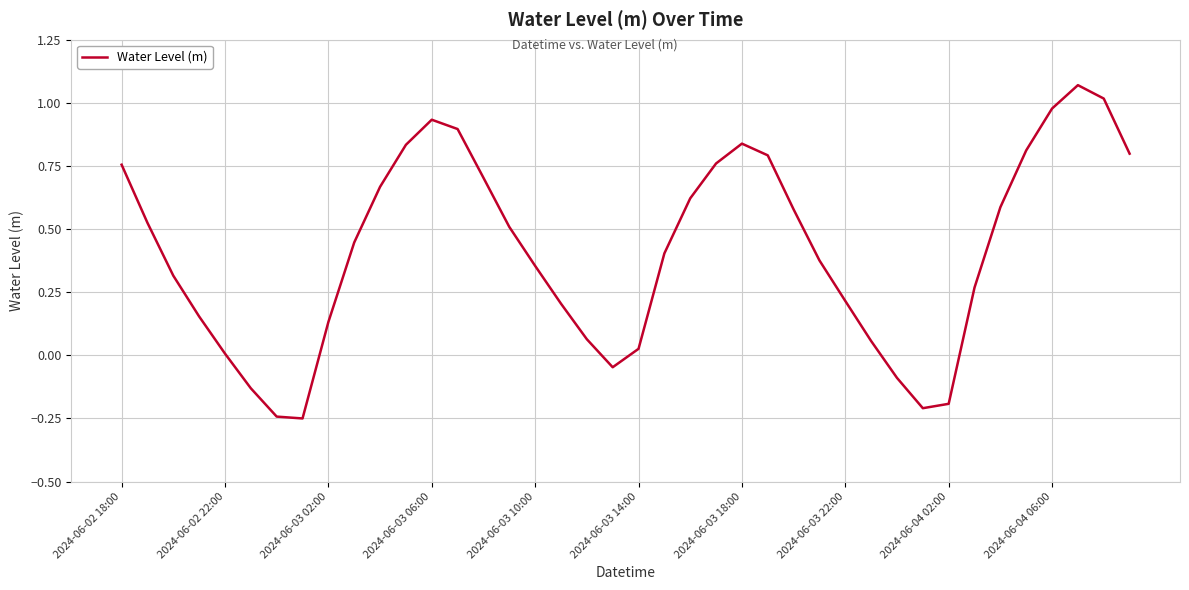

What is the difference between the maximum and minimum values?

1.3